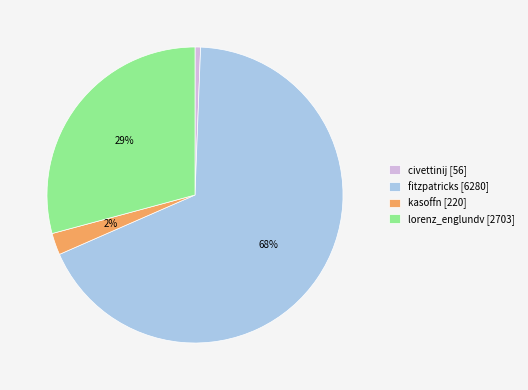

Does fitzpatricks represent more than half of the total?

Yes